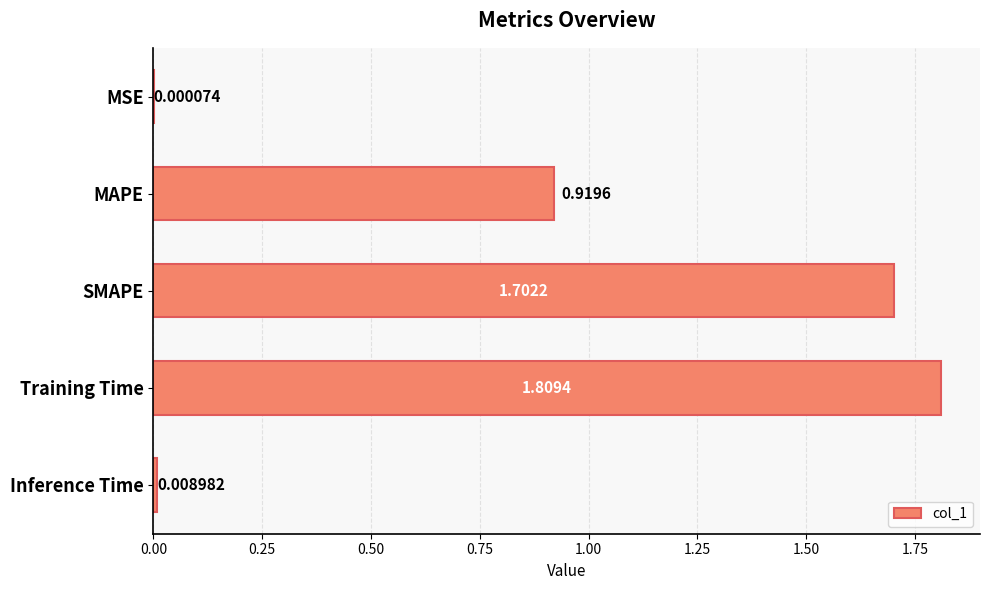

At which label is the value closest to 0?

MSE